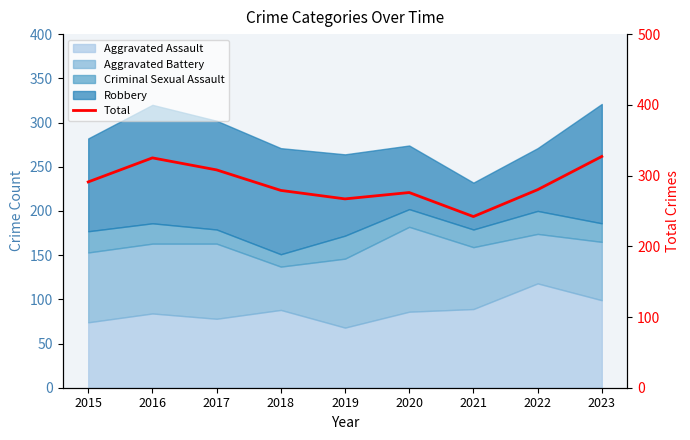

How many interior local valleys (lower than both neighbors) does the data have?

2